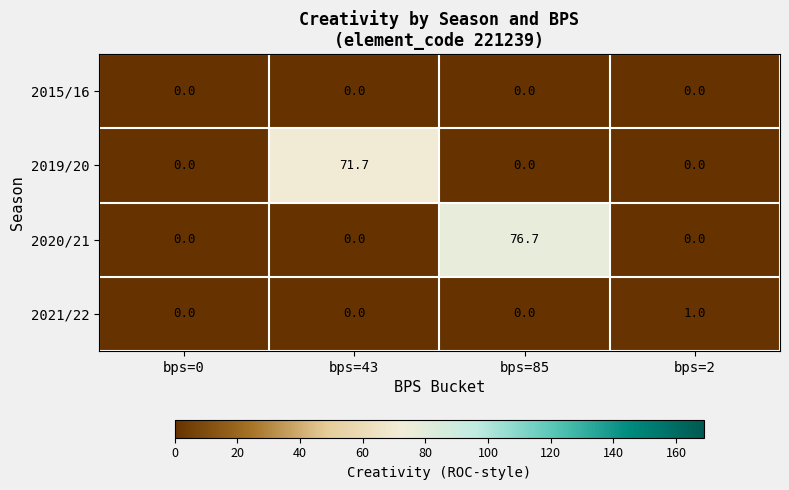

Which category has the highest value across all series?

bps=85